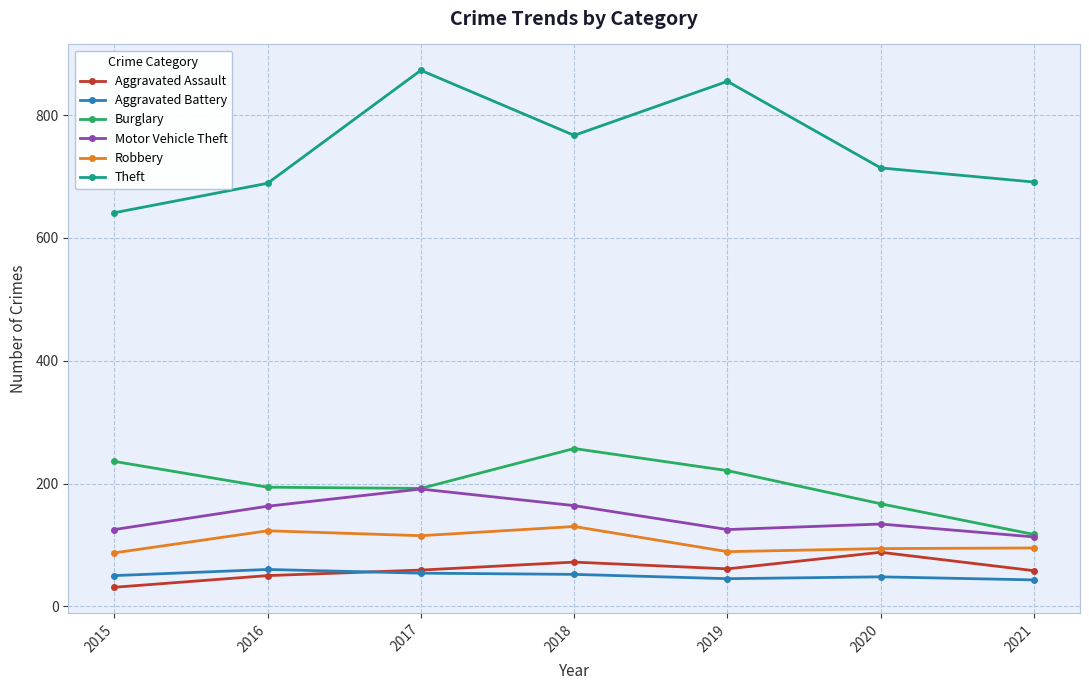

Which series has the largest total across all categories?

Theft